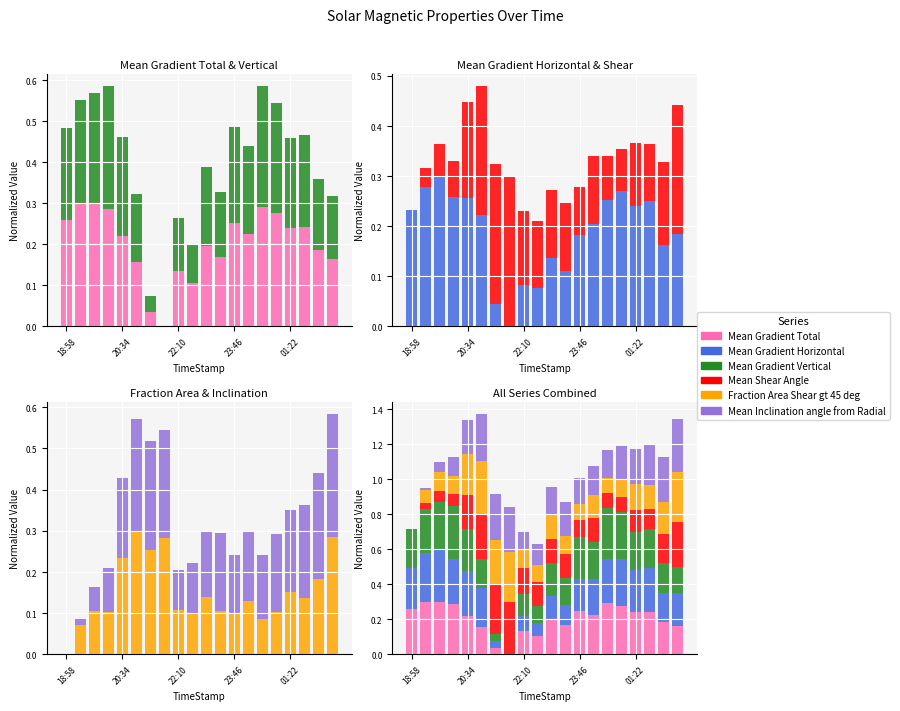

The value of Mean Inclination angle from Radial at 22:10 is 0.0. True or false?

False